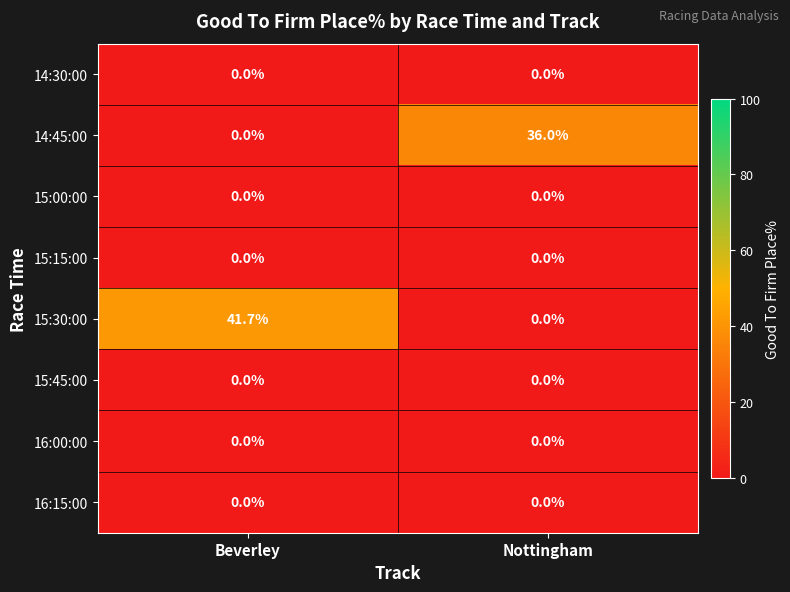

Which series has the largest total across all categories?

15:30:00